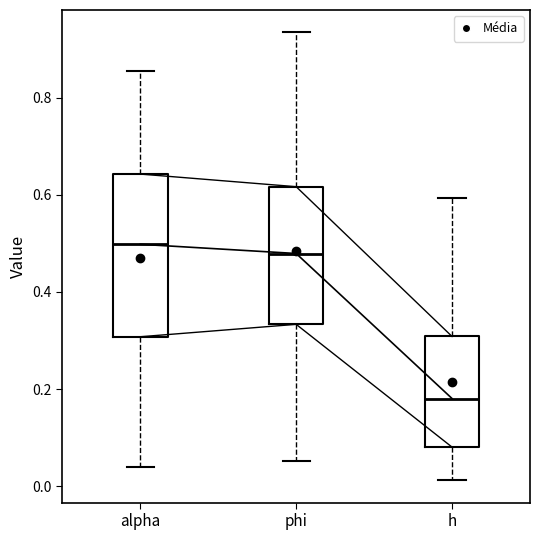

Reading left to right, read every box against the y-axis: the position of its median line, the range the box covers, and the ends of its whiskers. The values are not printed on the chart, so give them approximately, as read against the axis.

alpha: median 0.50, box 0.30 to 0.64, whiskers 0.04 to 0.86
phi: median 0.48, box 0.34 to 0.62, whiskers 0.06 to 0.94
h: median 0.18, box 0.08 to 0.30, whiskers 0.02 to 0.60